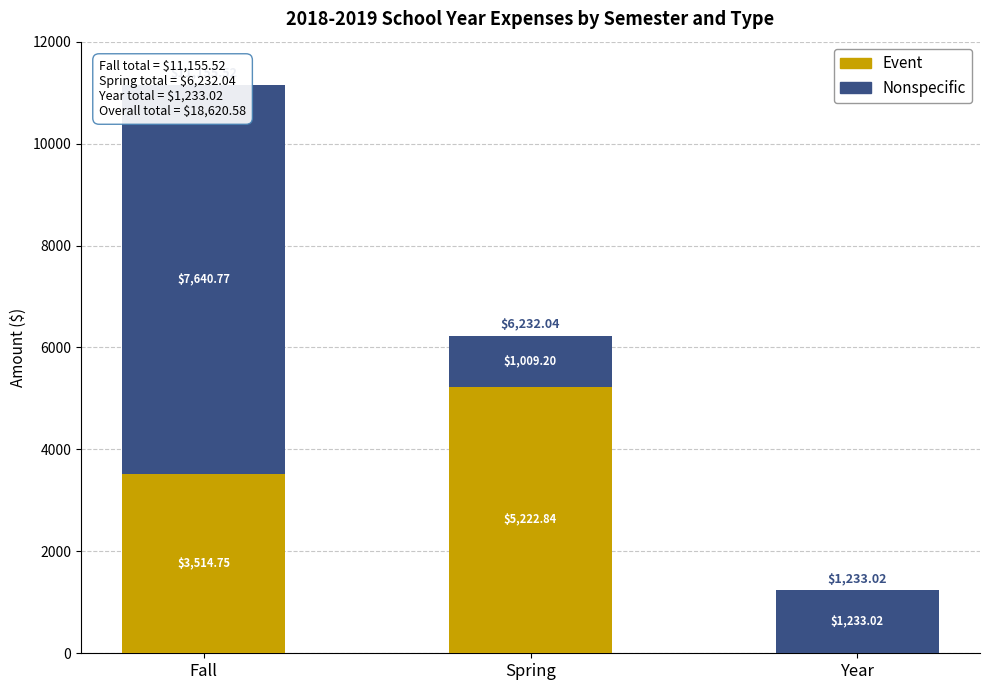

What is the total value across all series at Spring?

6232.0